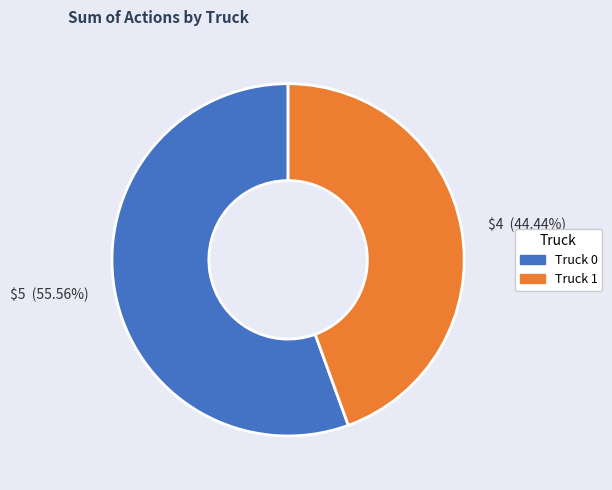

What is the majority slice?

Truck 0